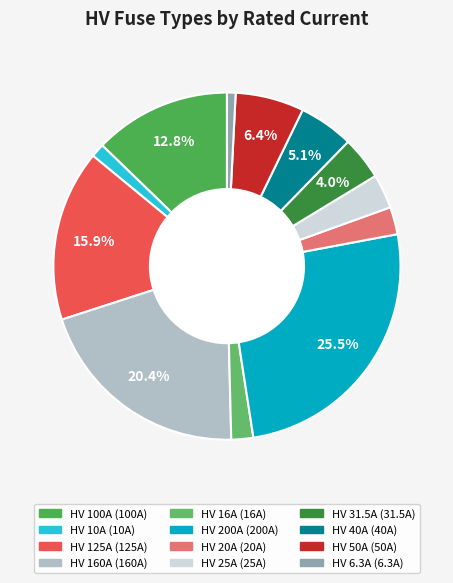

How many segments does this pie chart have?

12